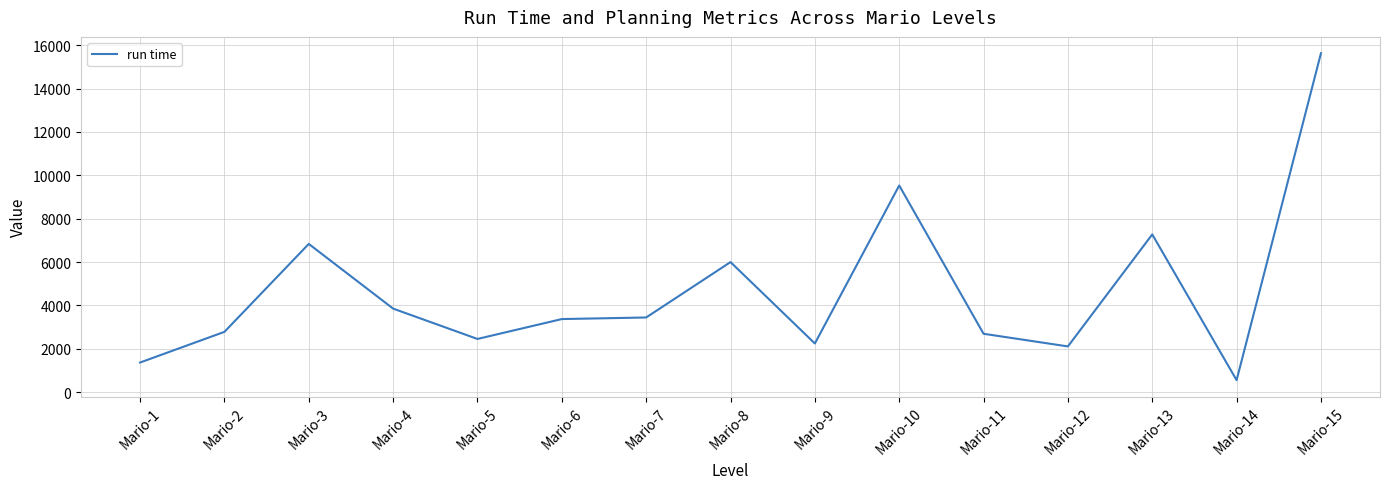

What is the sum of the values at Mario-15 and Mario-12?

17740